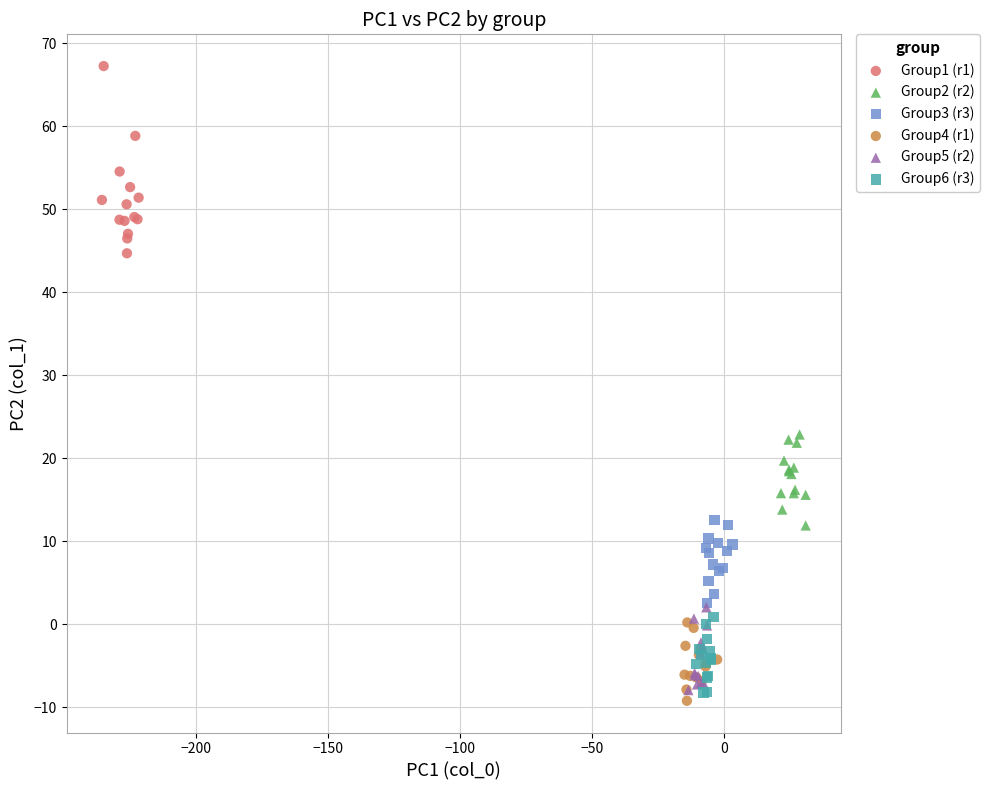

Which series reaches the maximum Y coordinate?

Group1 (r1)